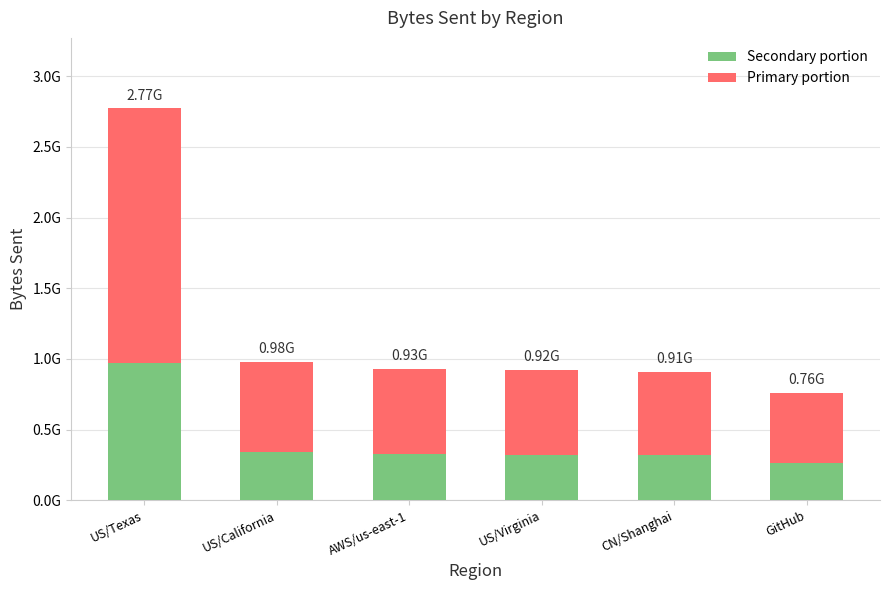

True or false: Secondary portion has a value of 161346156.6 at GitHub.

False